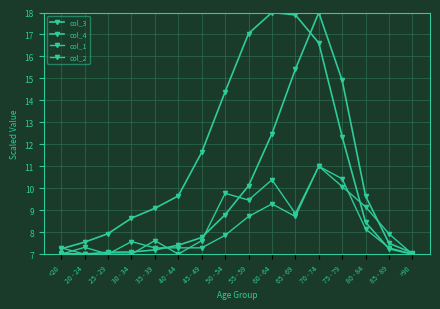

How many data points does each series have?

16